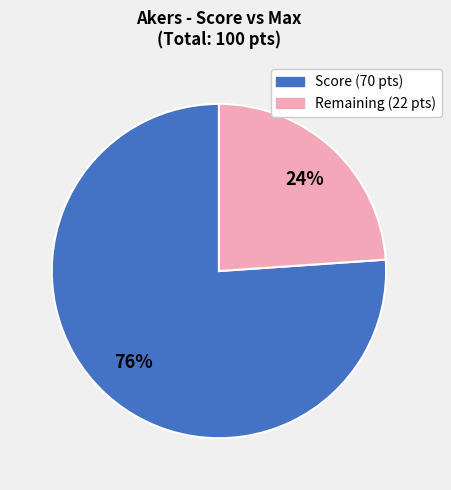

To the nearest percent, what is the difference between the largest and smallest slice percentages?

52%